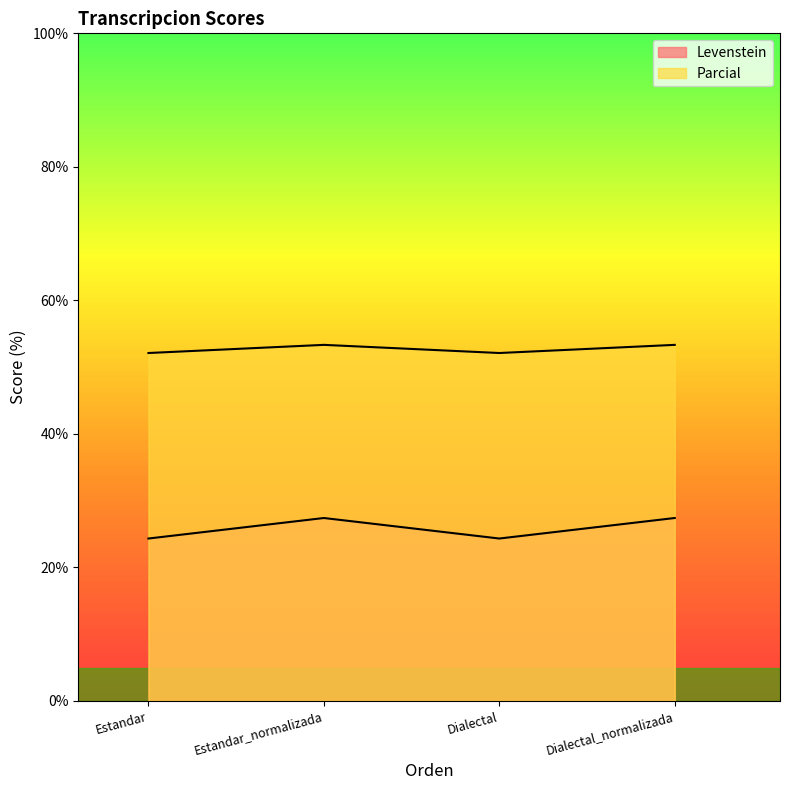

At which category does Parcial reach its first local peak?

Estandar_normalizada